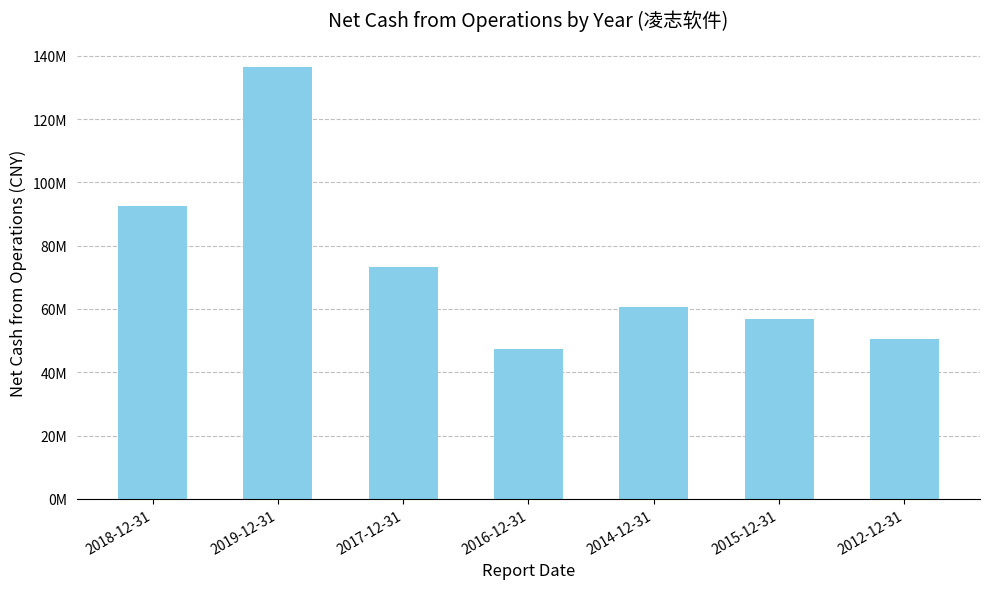

At which category does the chart reach its minimum across all series?

2016-12-31